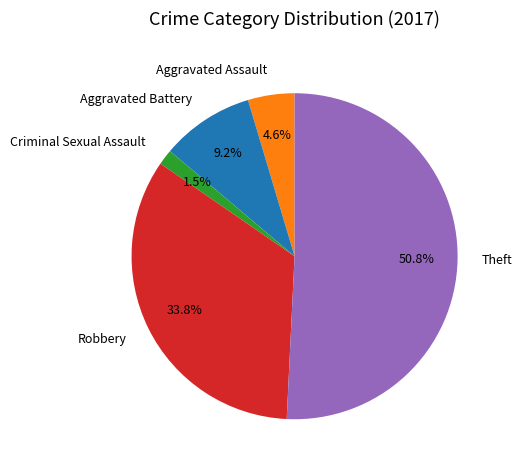

Which category has the biggest portion of the pie?

Theft